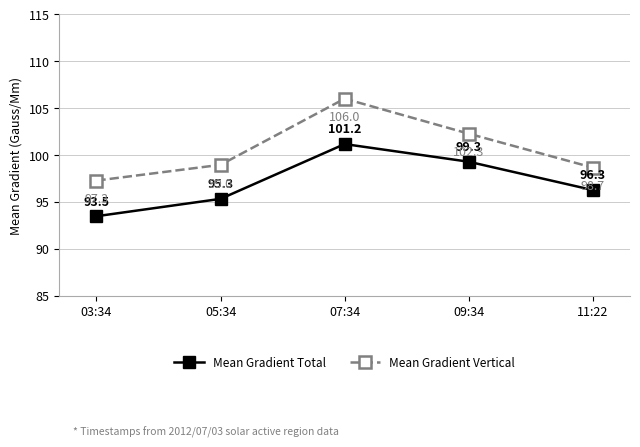

How many data points in Mean Gradient Vertical are less than 98?

1